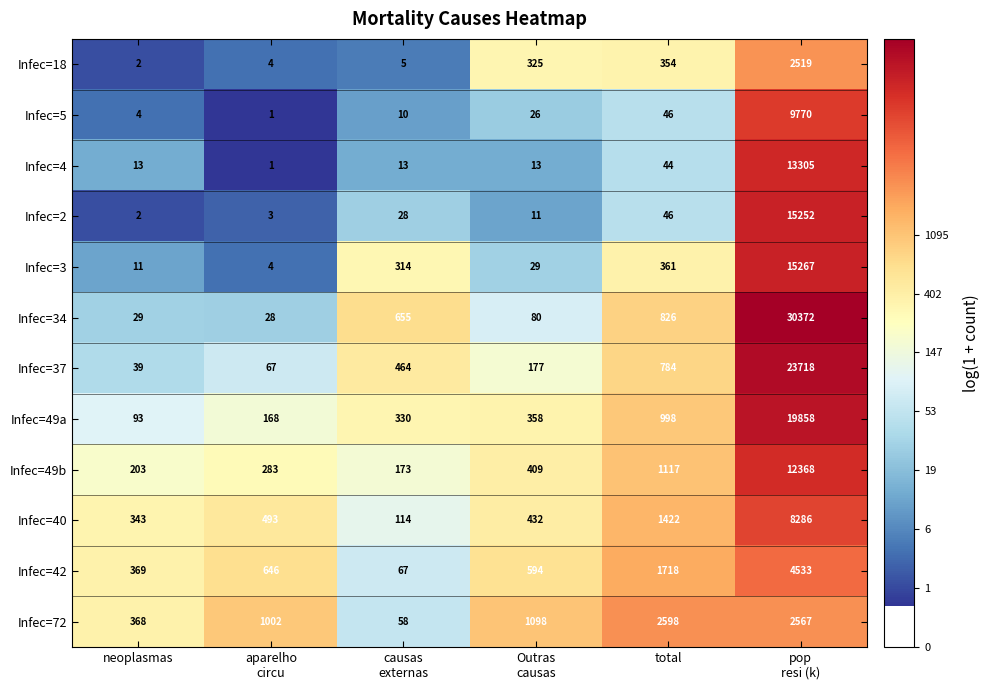

What is the total value across all series at causas
externas?

2231